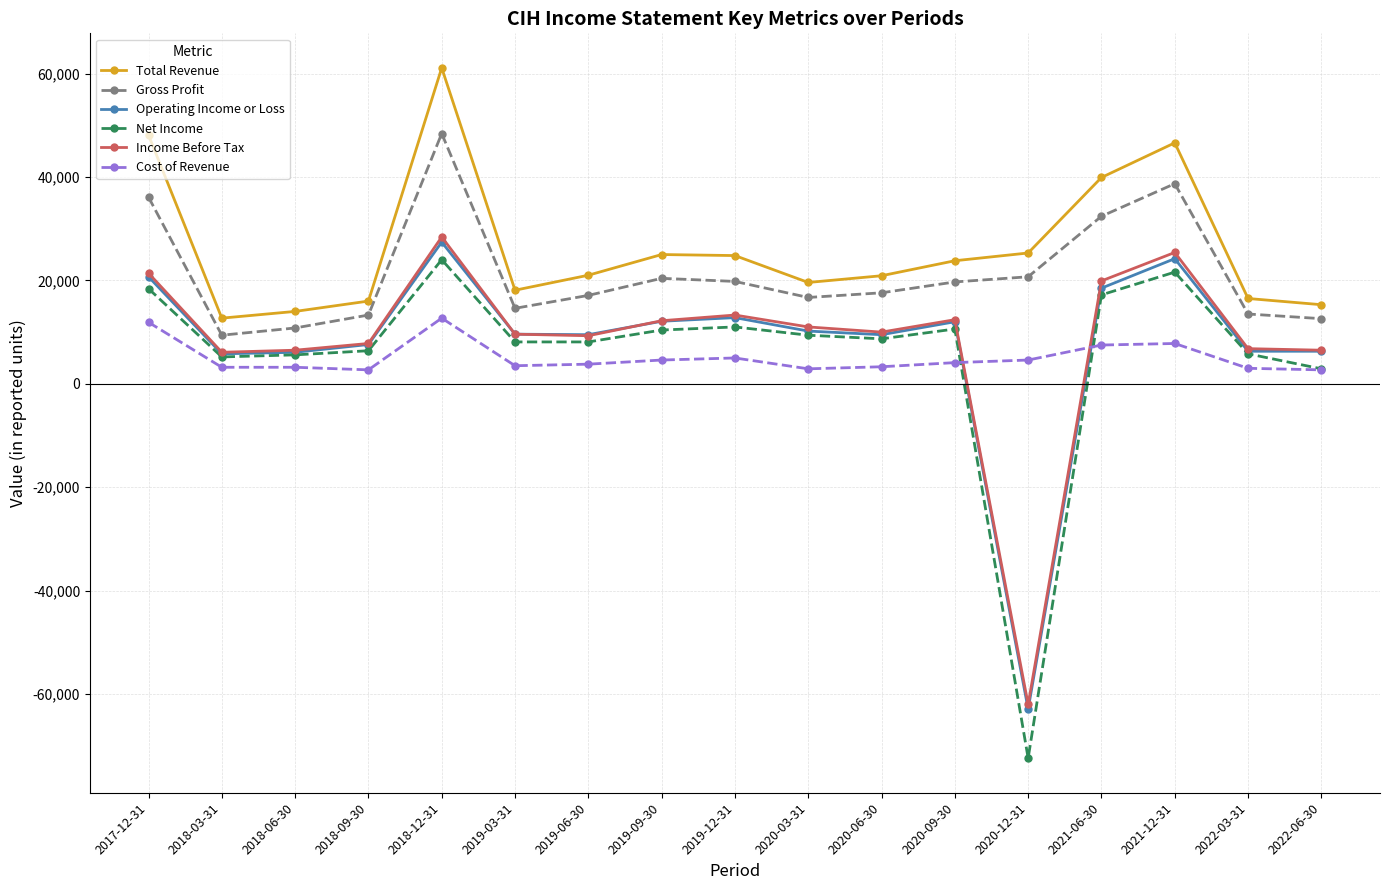

Which series has the largest range (max minus min)?

Net Income